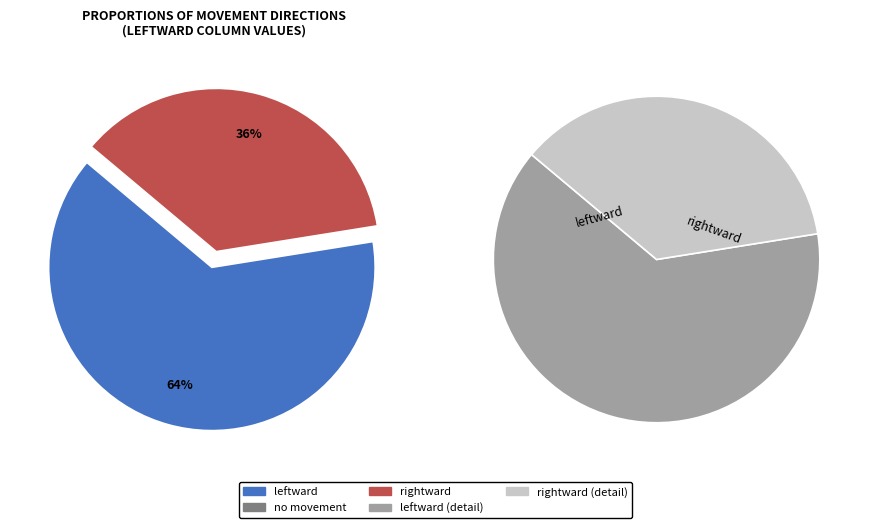

How many segments does this pie chart have?

3